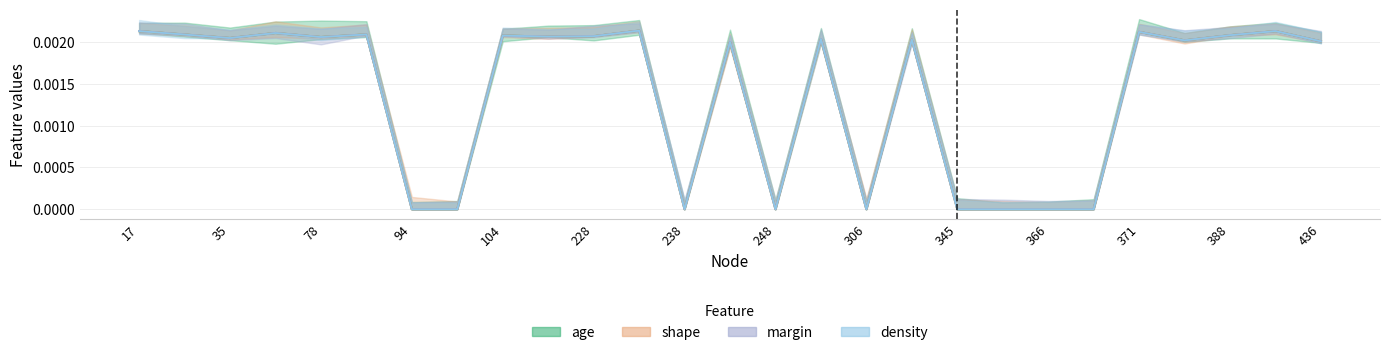

At which category does the chart reach its minimum across all series?

94